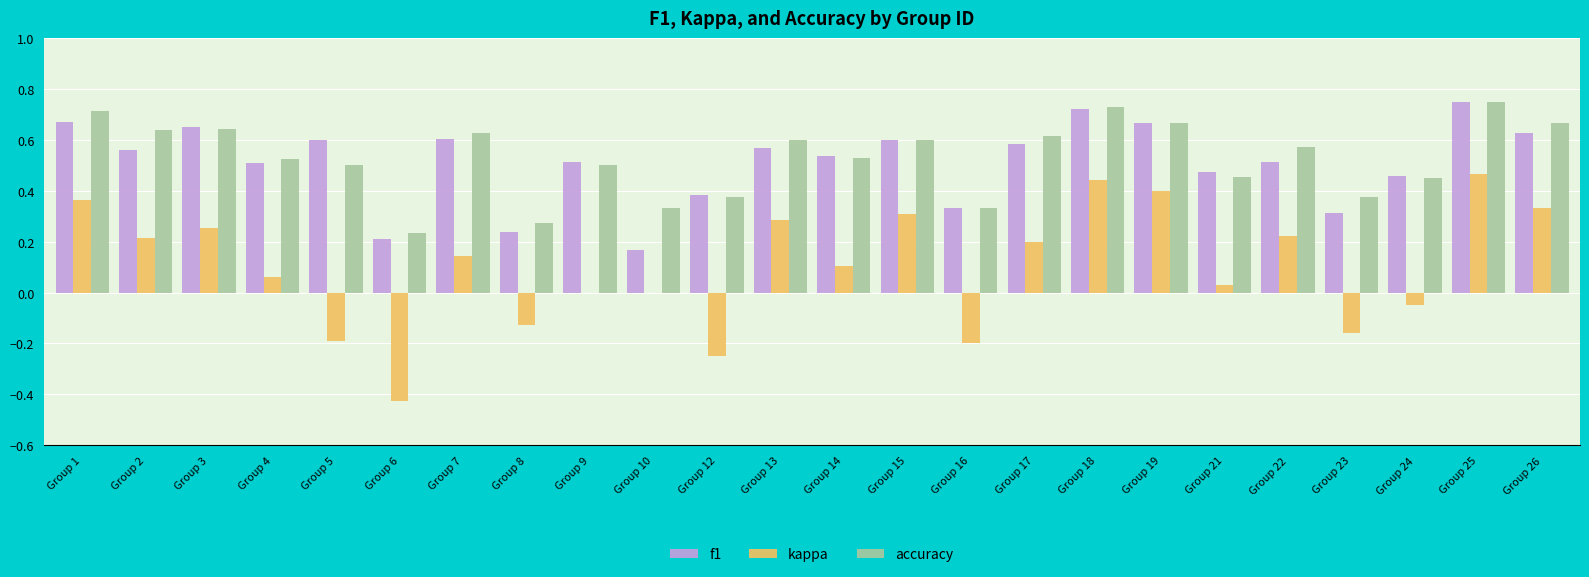

Which series has the widest spread of values?

kappa